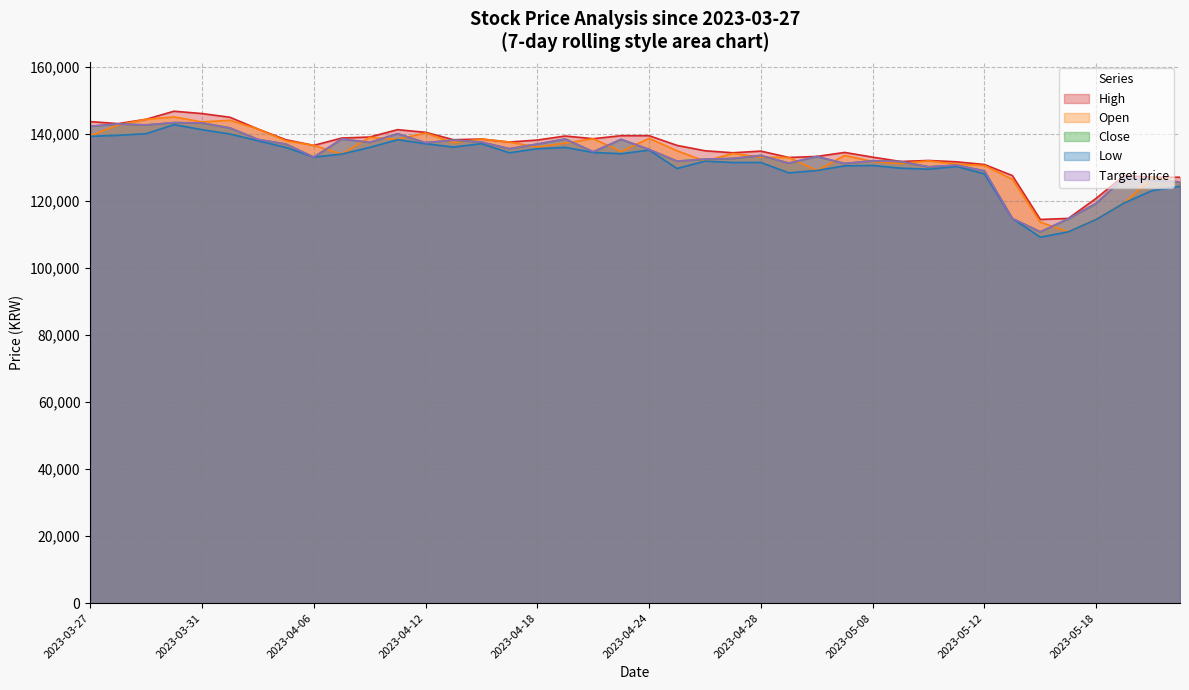

True or false: Close has more than 1 points higher than both neighbors.

True